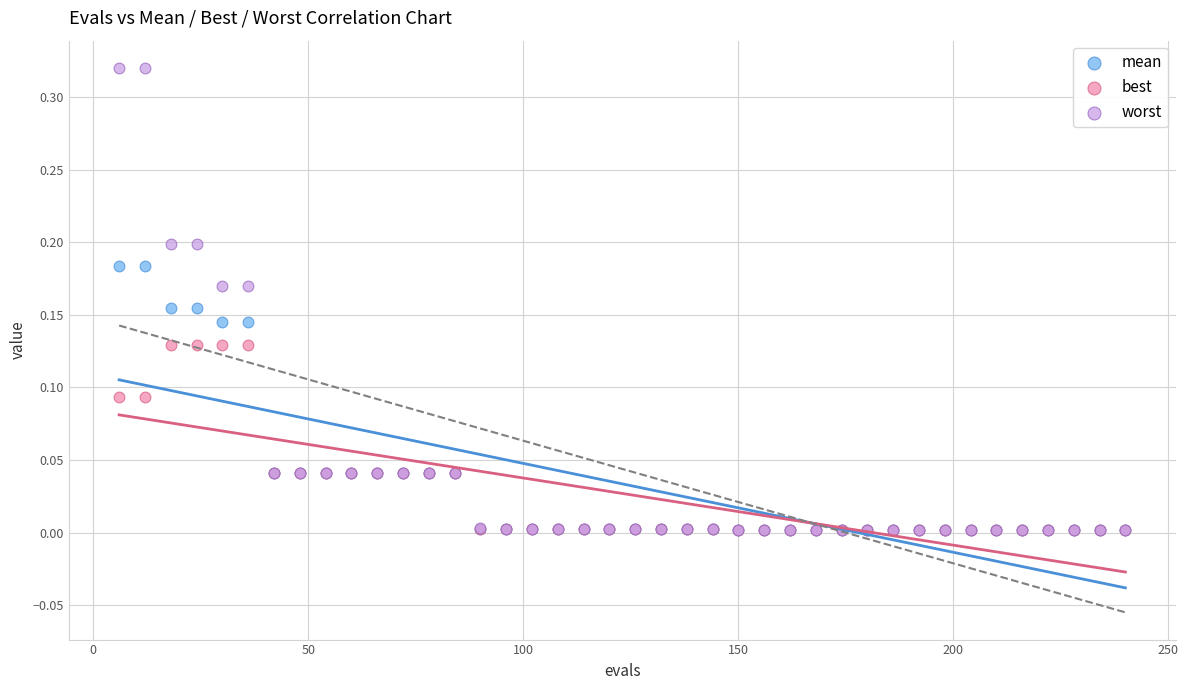

What are all the series names shown in the legend?

mean, best, worst